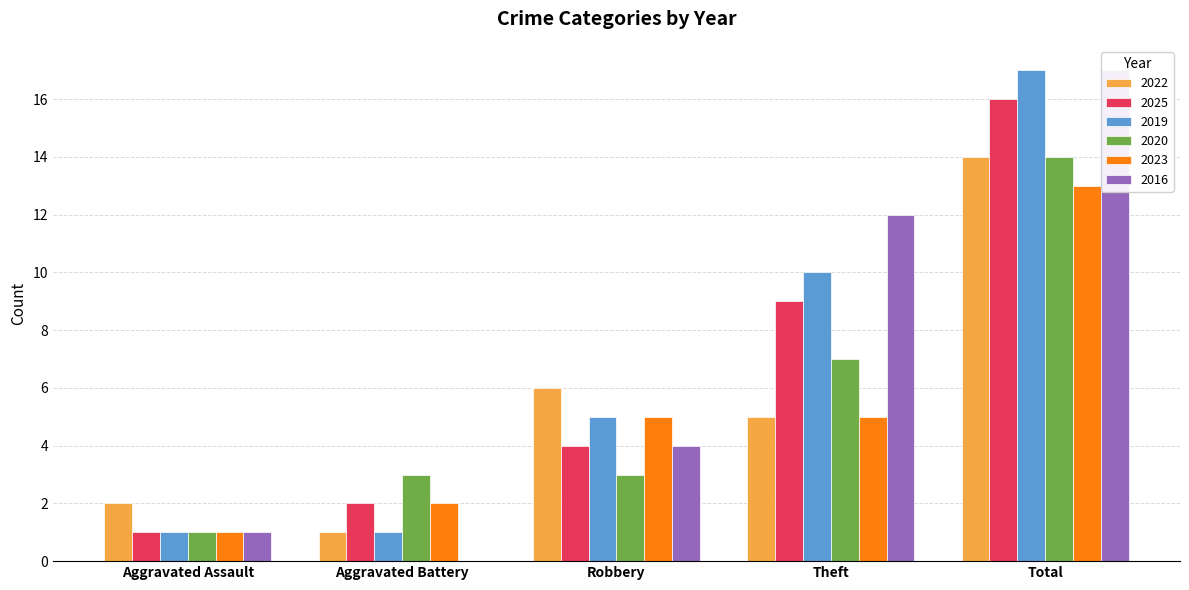

What are all the series names shown in the legend?

2022, 2025, 2019, 2020, 2023, 2016